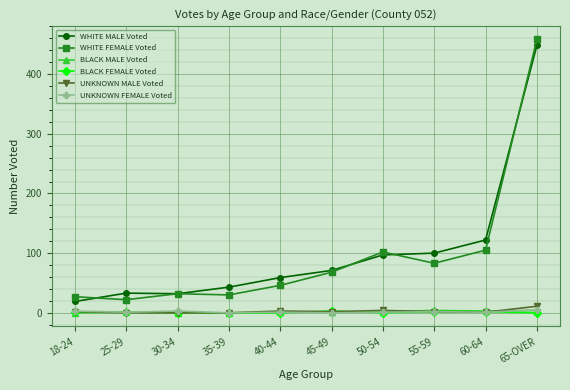

True or false: UNKNOWN FEMALE Voted and WHITE FEMALE Voted cross at least once.

False